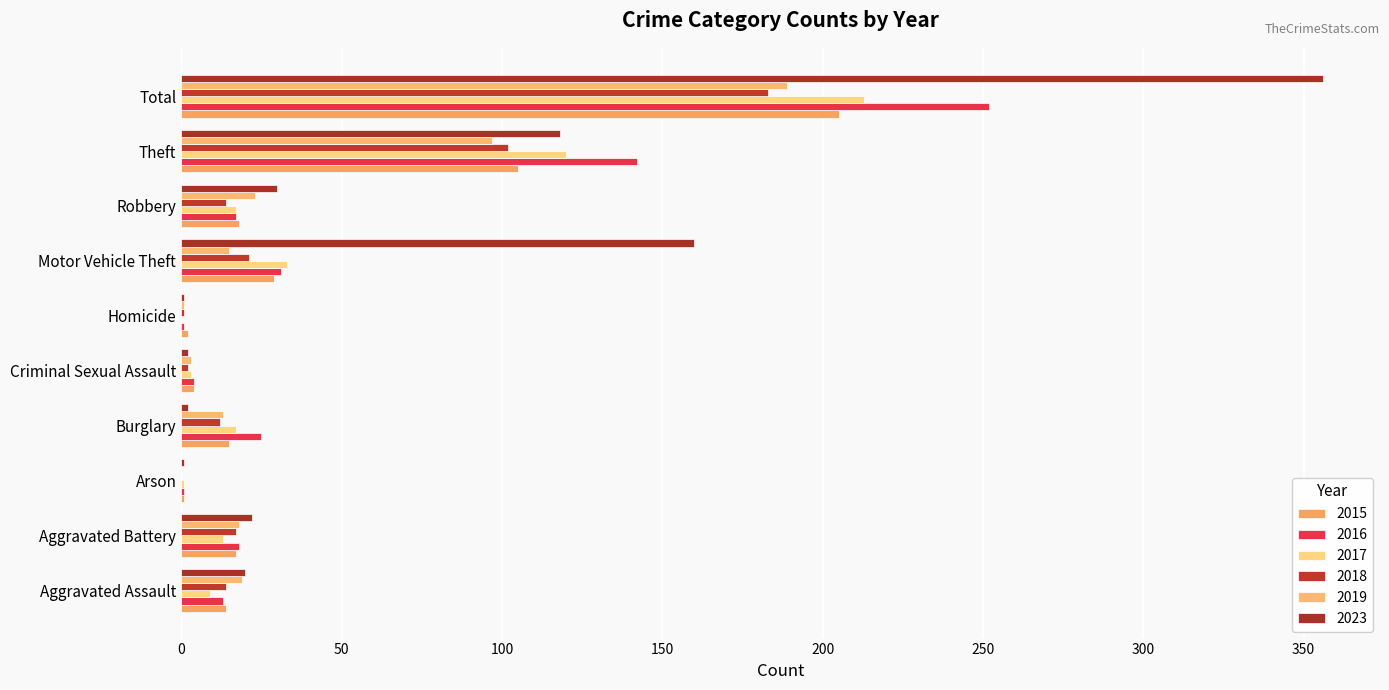

What is the approximate value of 2019 at Aggravated Assault?

19